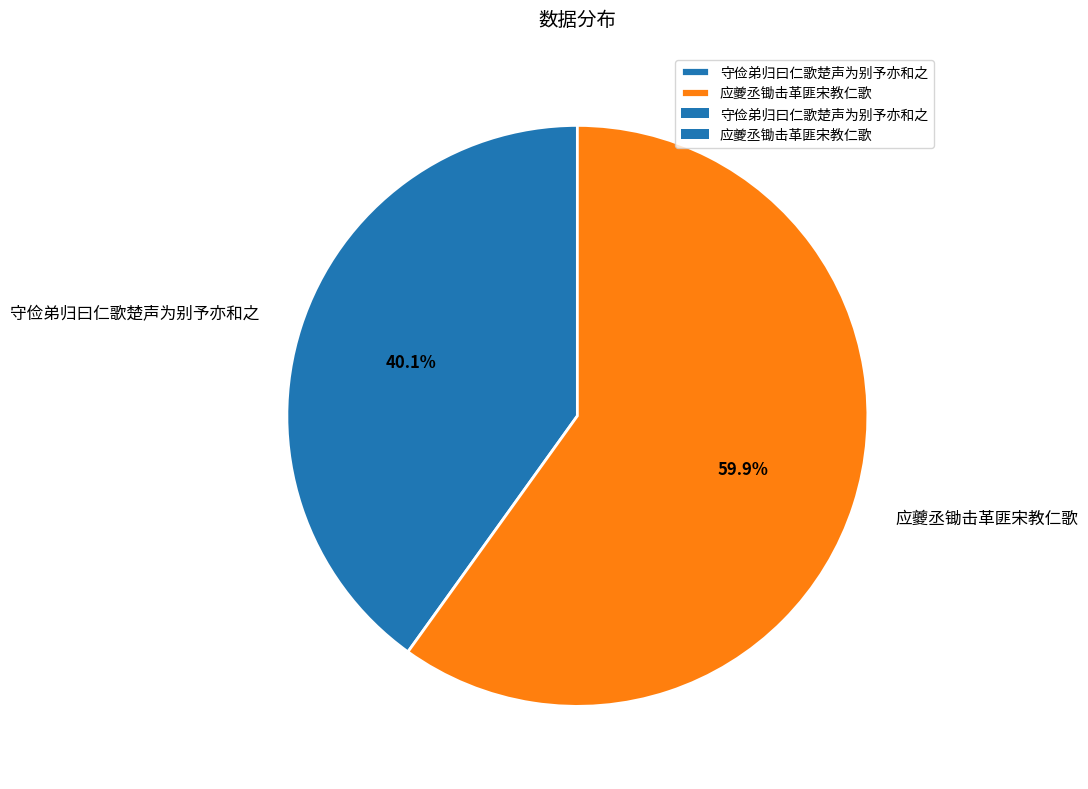

What is the largest slice in the pie chart?

应夔丞锄击革匪宋教仁歌